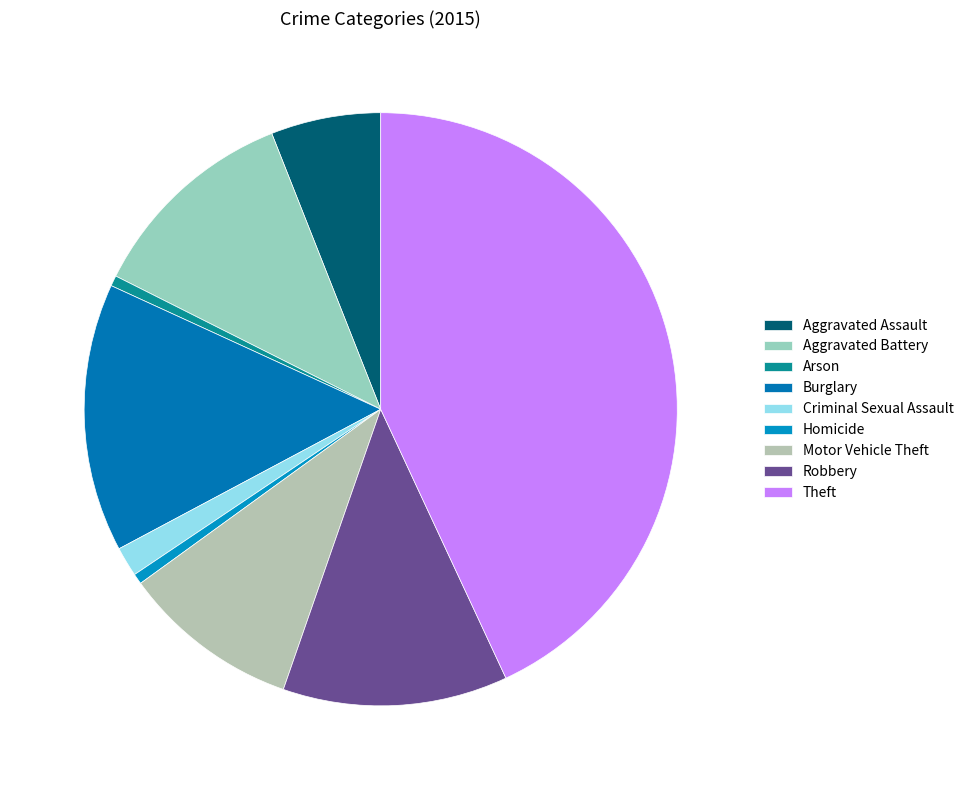

To the nearest percent, what is the difference between the largest and smallest slice percentages?

42%